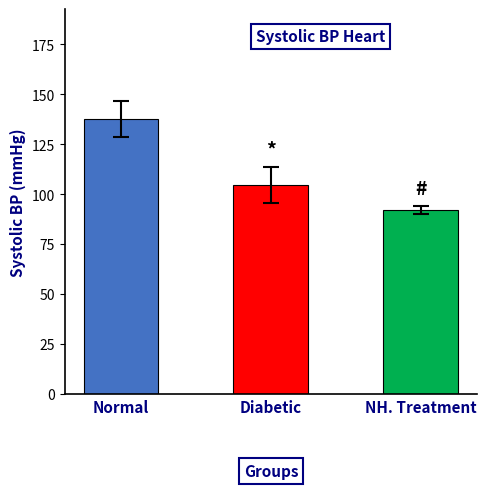

What is the average value?

111.4